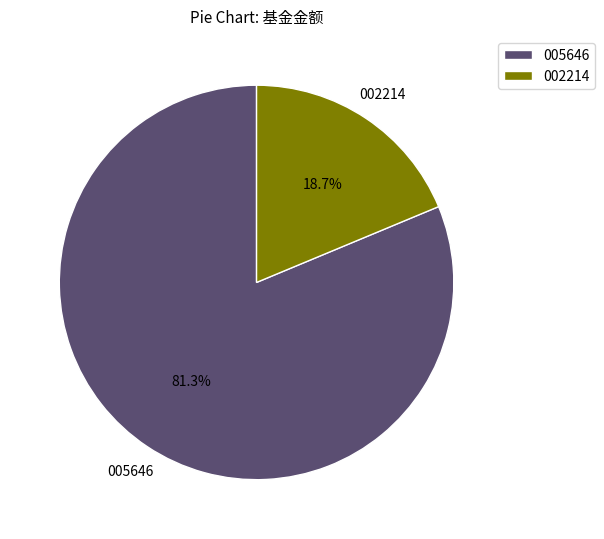

Which has a higher value, 002214 or 005646?

005646